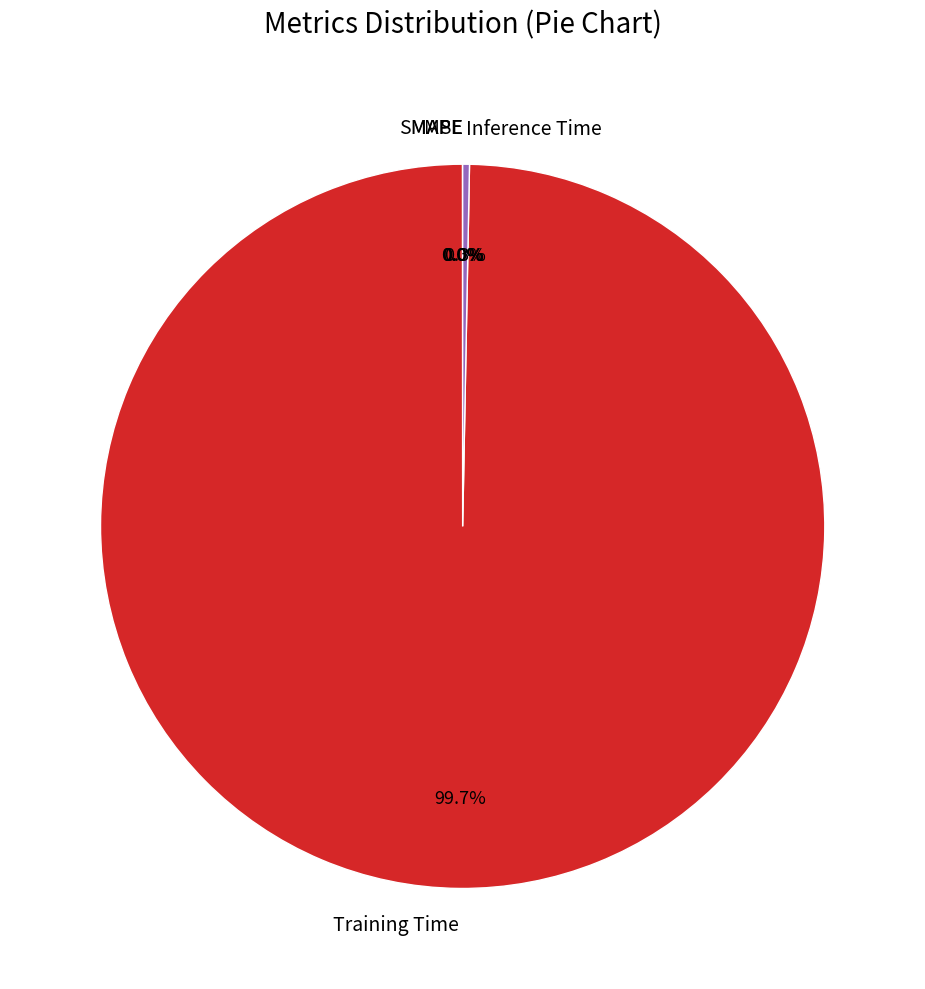

Is there a majority slice in this chart?

Yes